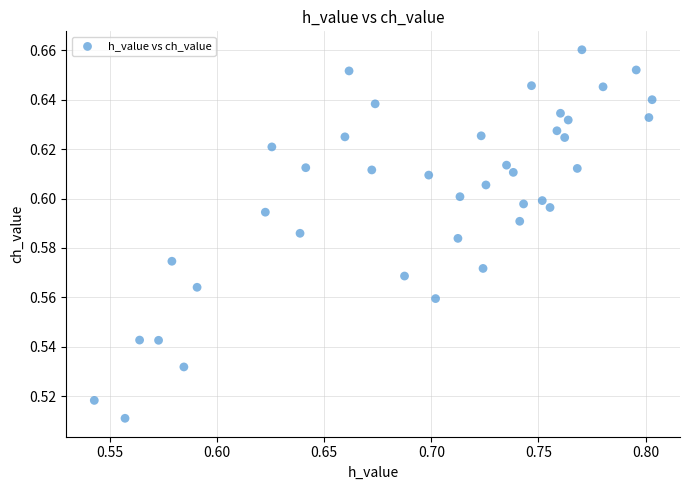

How many points are shown in the scatter plot?

40